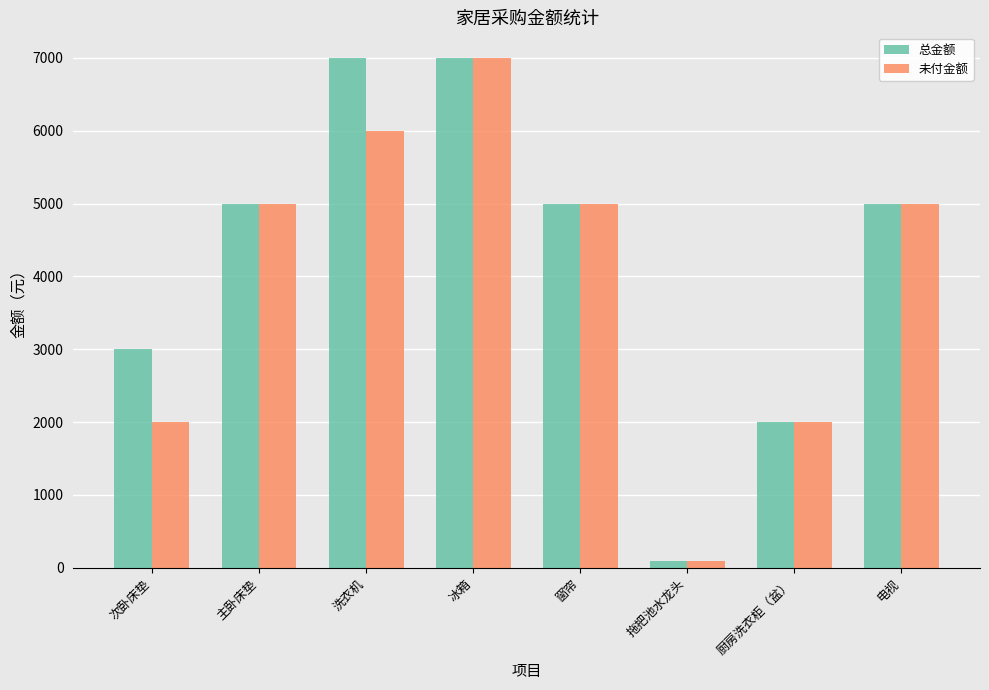

What is the maximum value shown in the chart?

7000